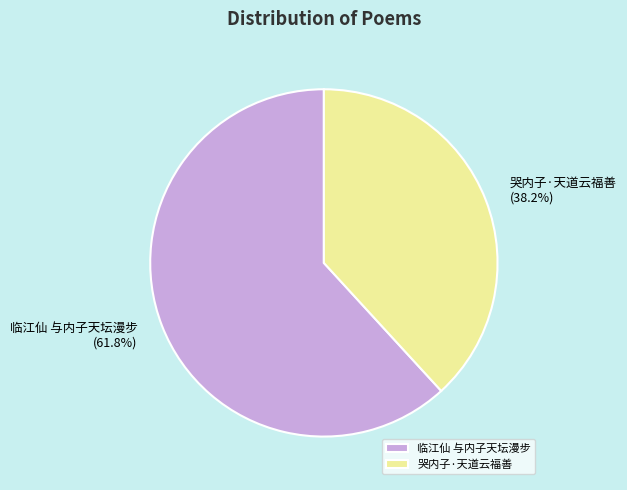

How much of the chart is everything except 临江仙 与内子天坛漫步?

38.2%